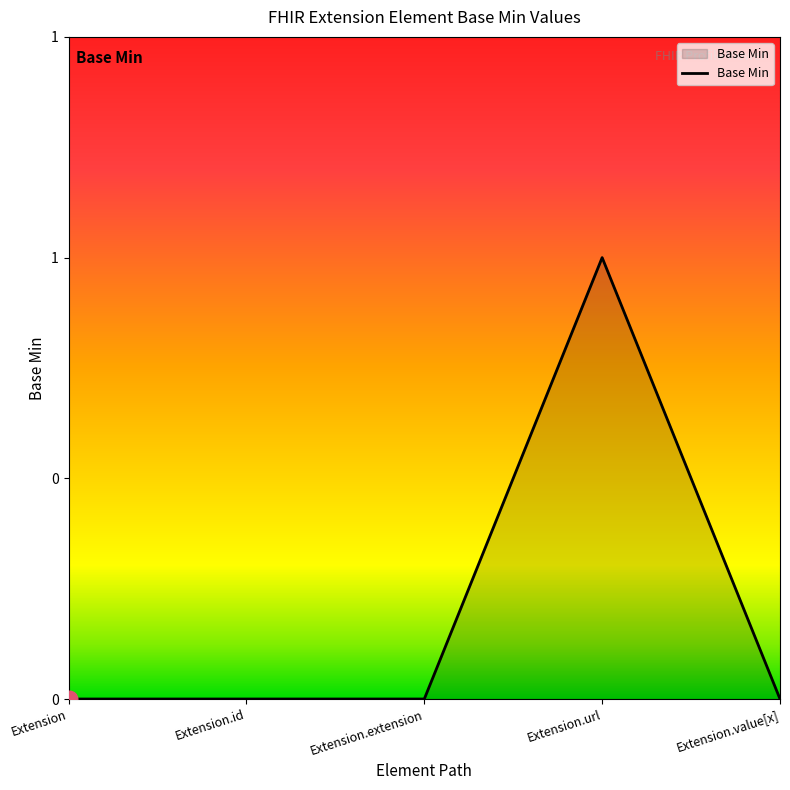

The value at Extension.extension is 0. True or false?

True